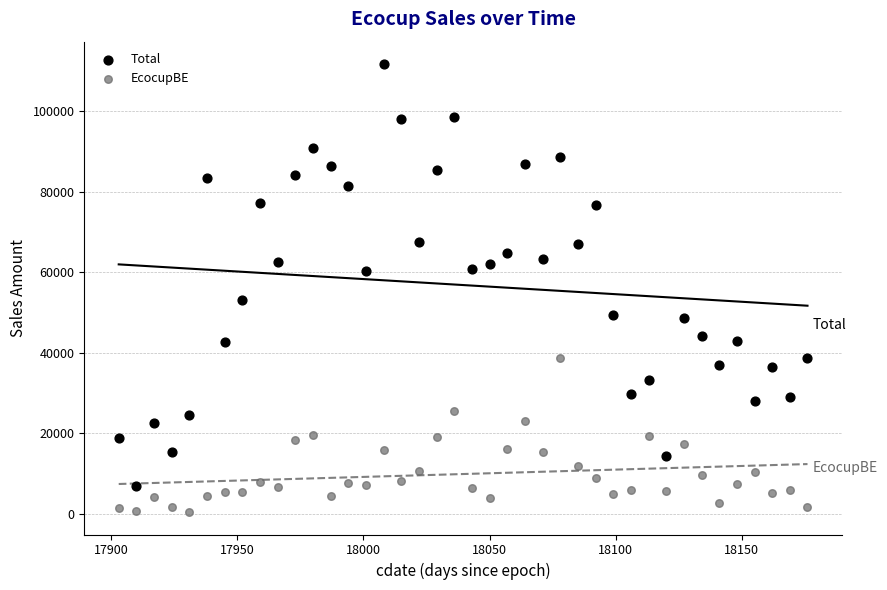

Across all data points, what is the range of X values (max minus min)?

273.0